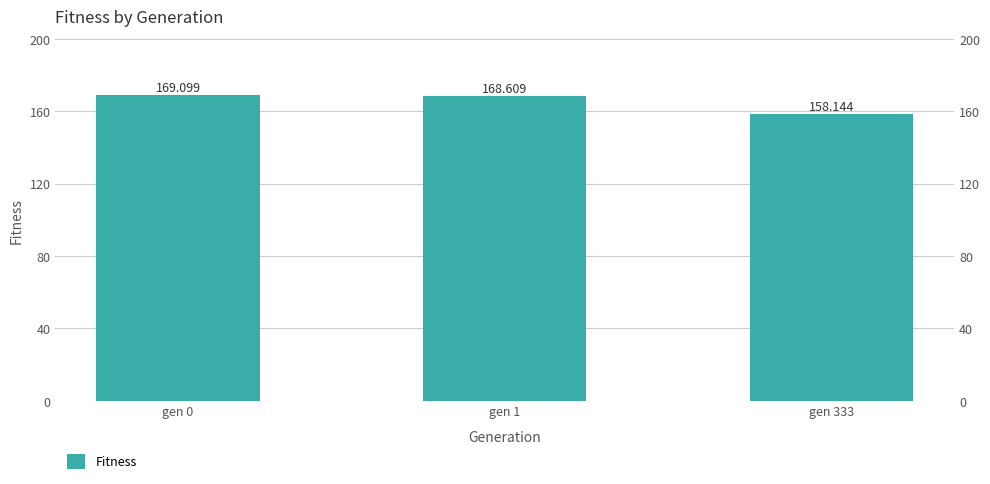

Count the number of categories in the chart.

3